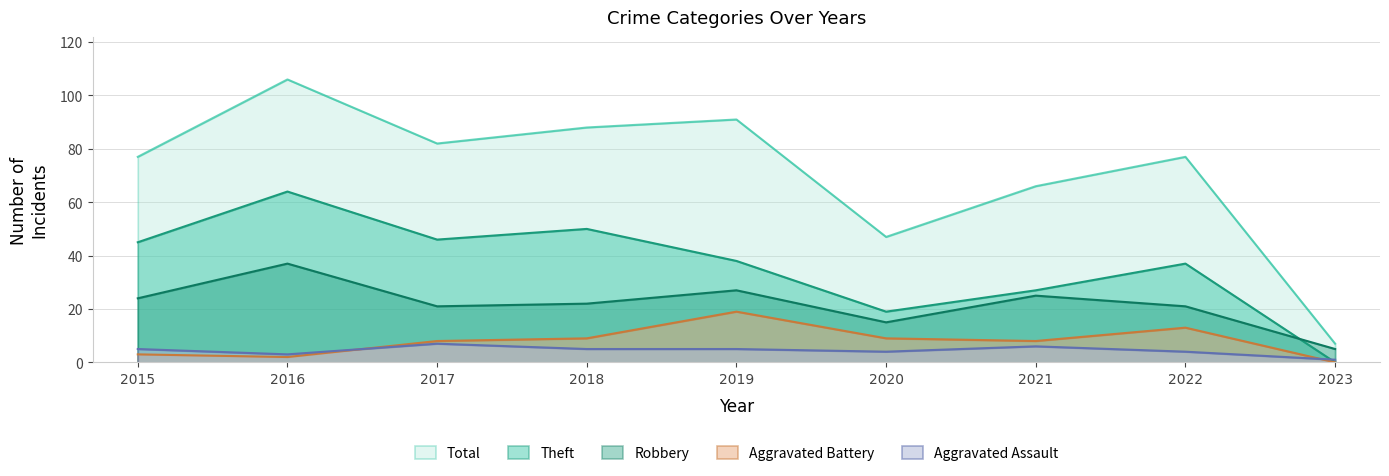

Does the chart display data point markers on the line(s)?

No